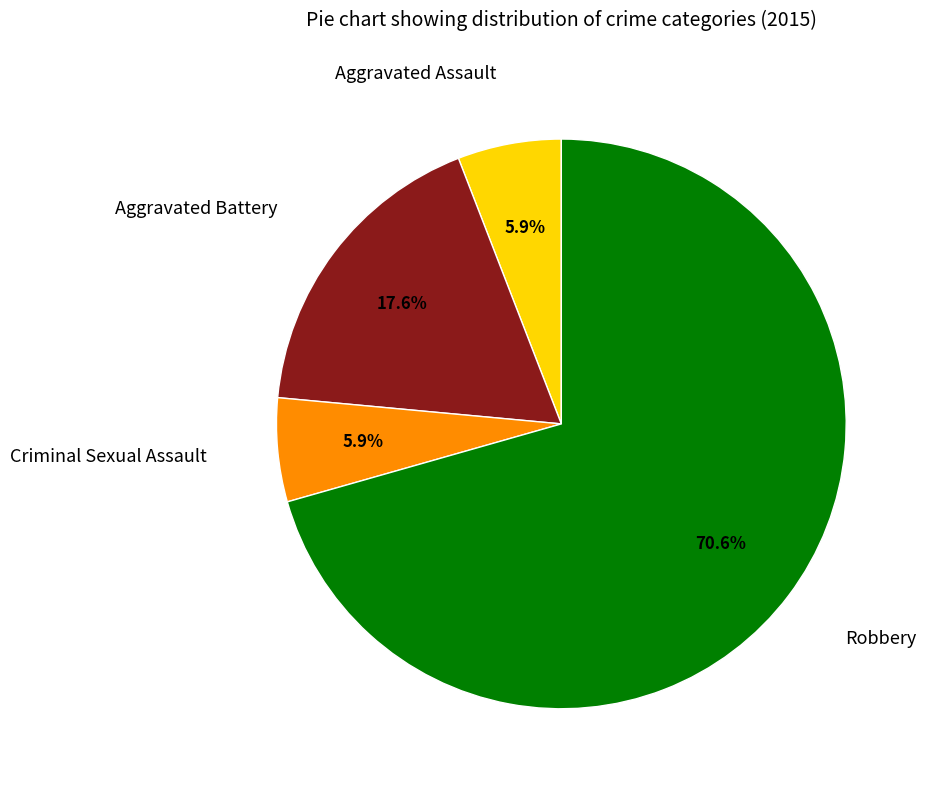

How many segments does this pie chart have?

4